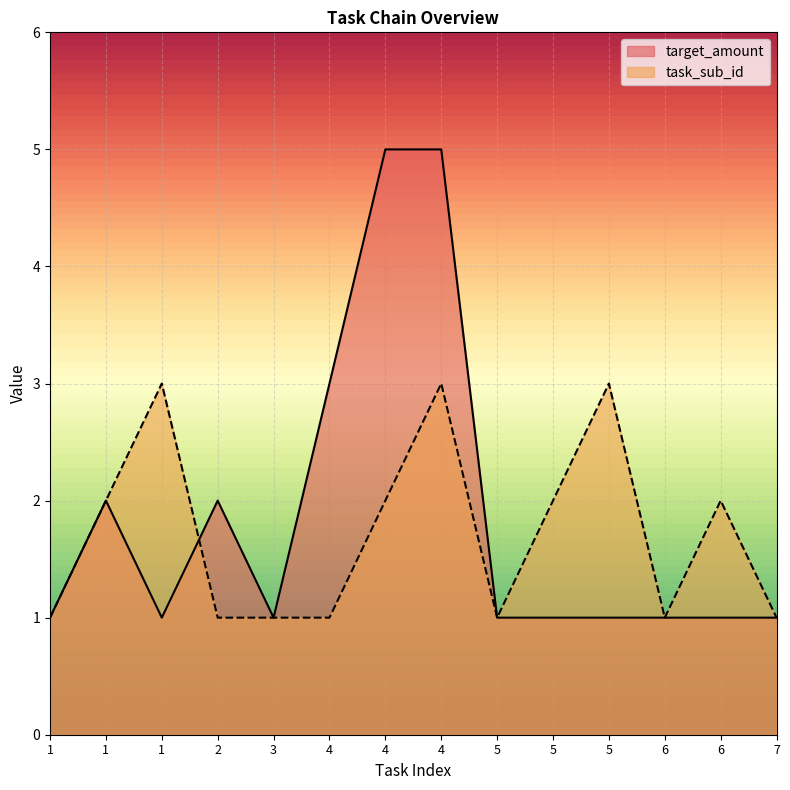

True or false: target_amount has a value of 1 at 1.

True